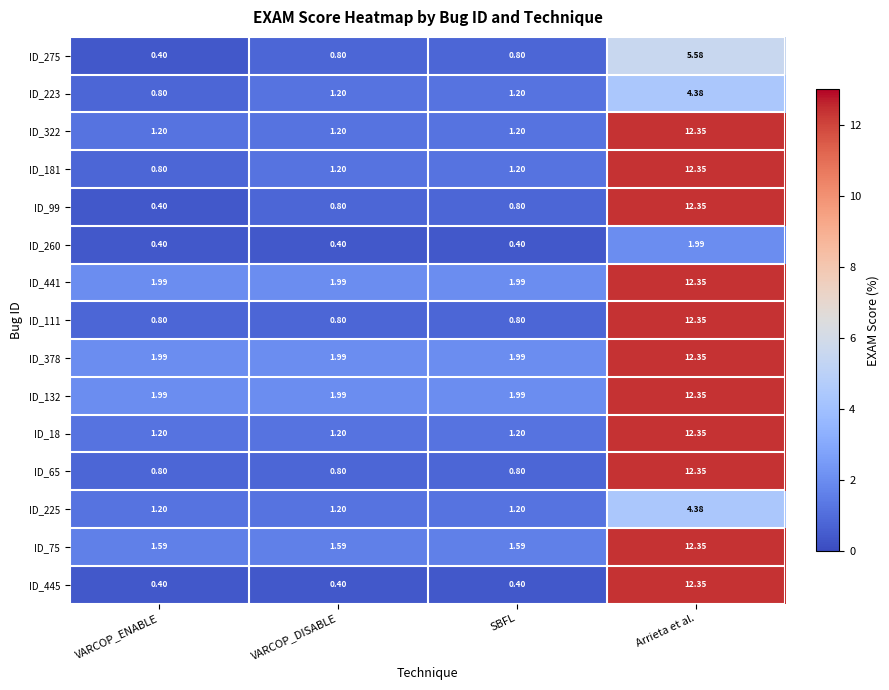

Between VARCOP_DISABLE and Arrieta et al., which series saw the biggest shift?

ID_445